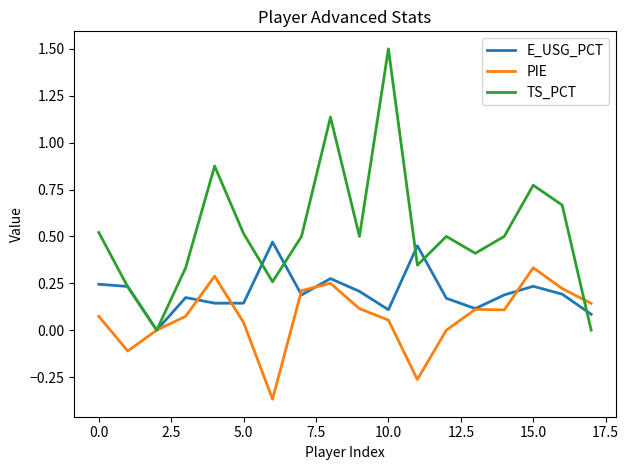

True or false: TS_PCT has more than 0 points higher than both neighbors.

True